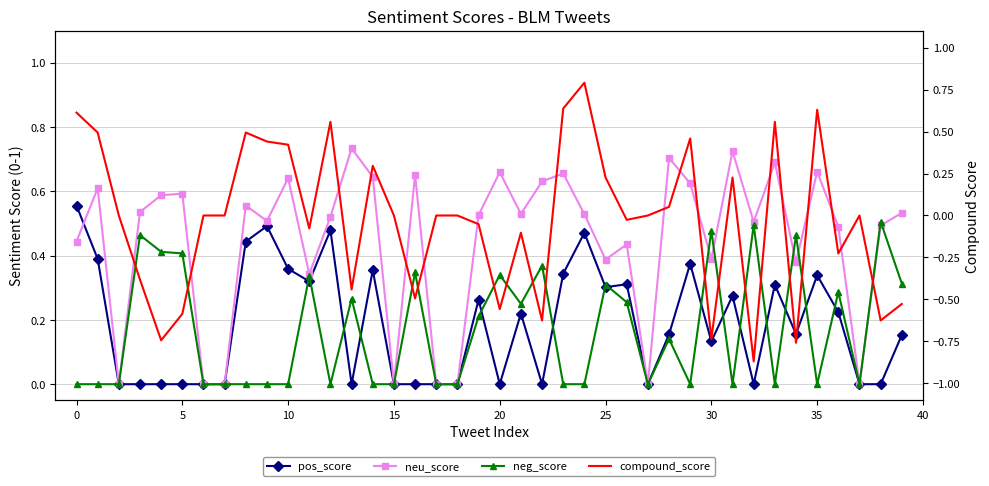

Where is pos_score nearest to the value 0?

5